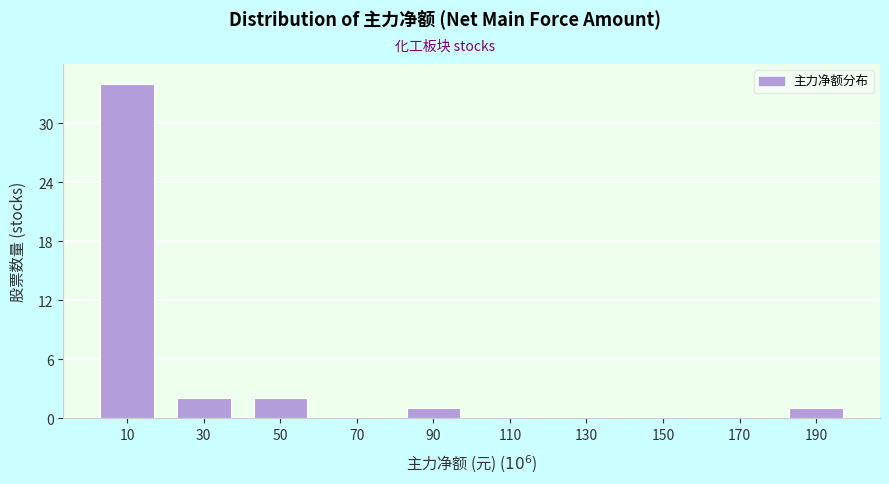

Reading left to right, list all the values displayed in this chart.

10=34	30=2	50=2	70=0	90=1	110=0	130=0	150=0	170=0	190=1